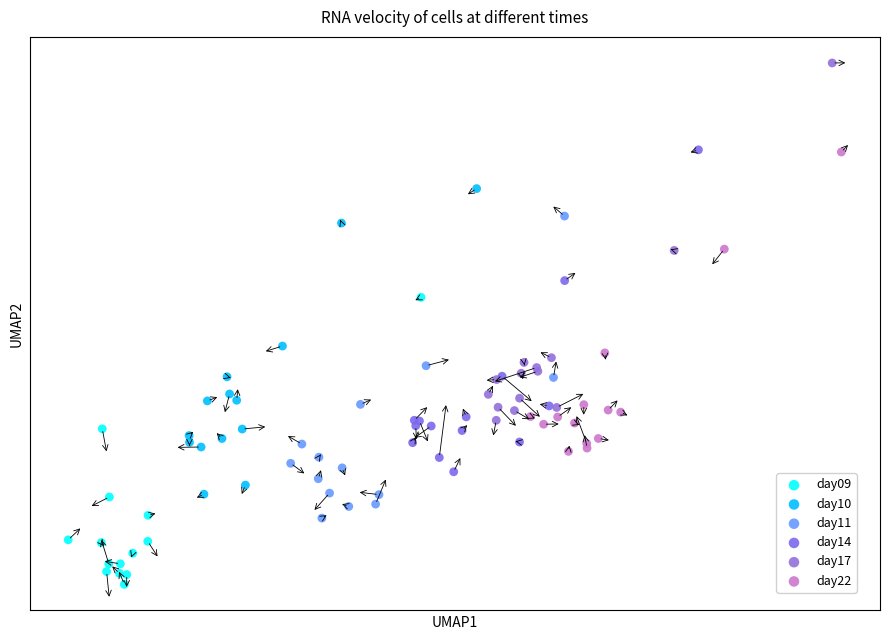

What are all the series names shown in the legend?

day09, day10, day11, day14, day17, day22